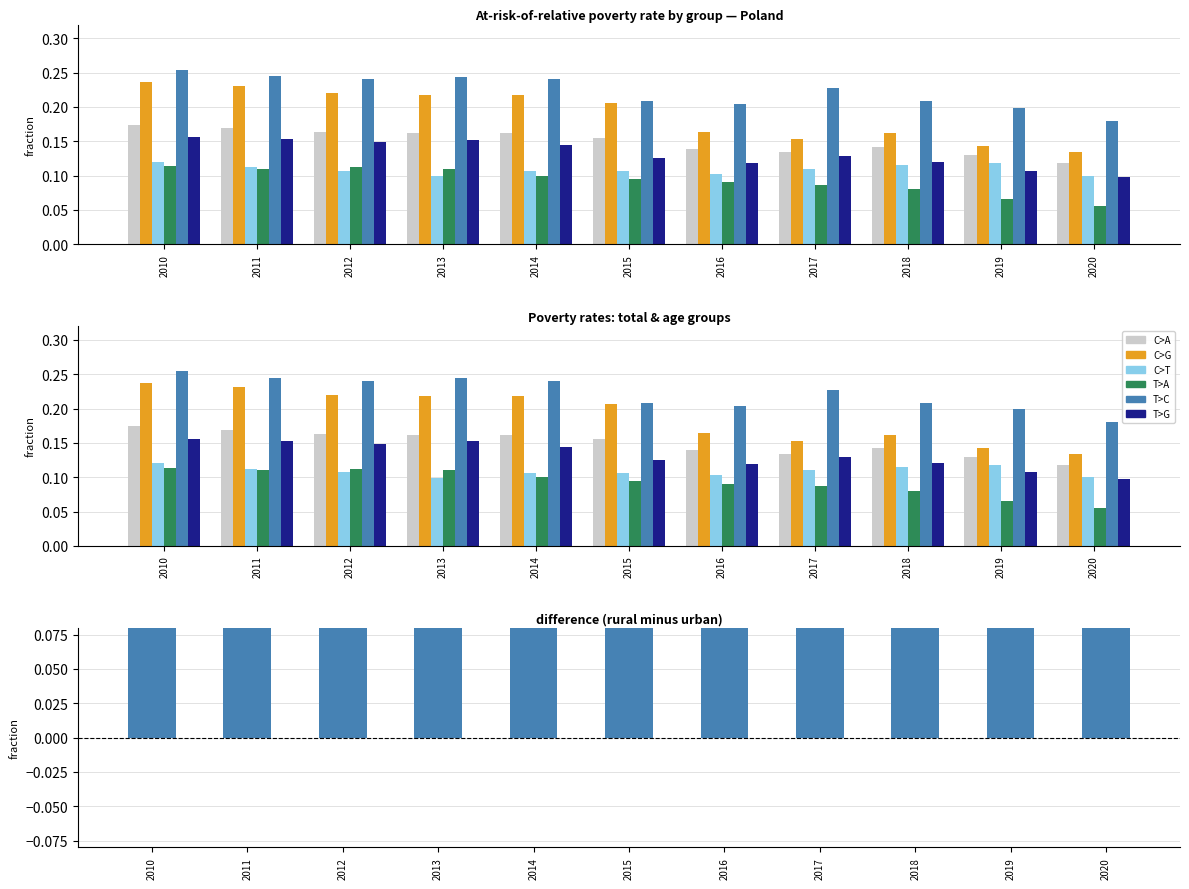

Rank the categories by C>A value from highest to lowest.

2010, 2011, 2012, 2013, 2014, 2015, 2018, 2016, 2017, 2019, 2020